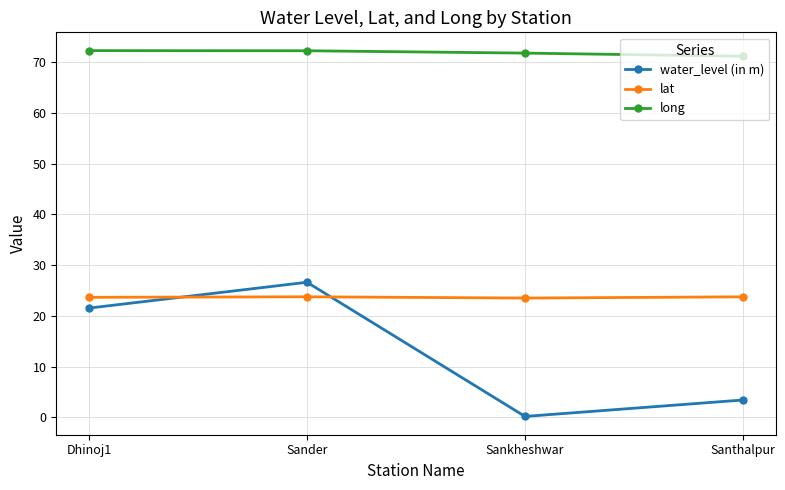

At which category does the chart reach its minimum across all series?

Sankheshwar